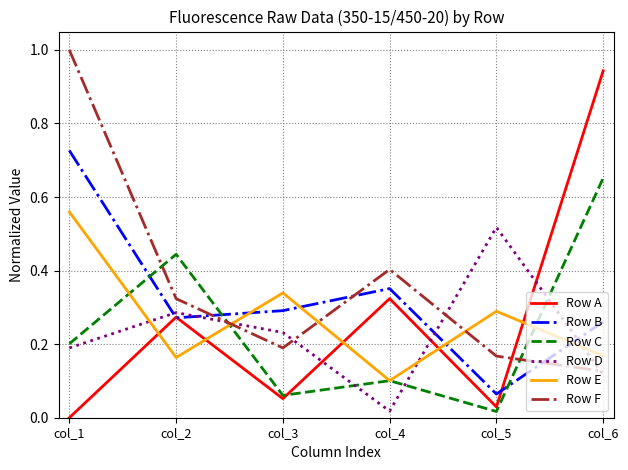

Does the chart have visible grid lines?

Yes